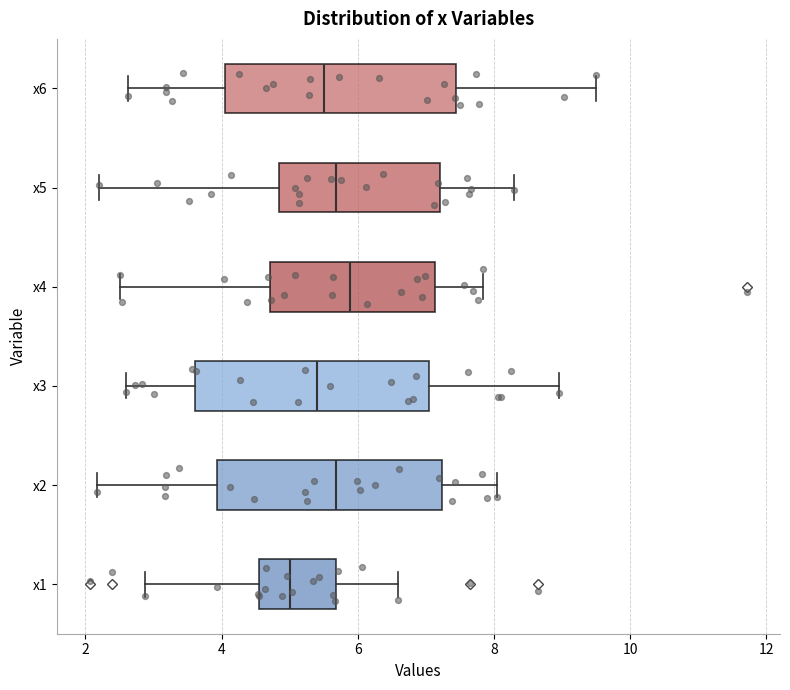

Reading bottom to top, transcribe this box plot: for each box, give where its median line is, the range the box spans, and where its two whiskers end, as read against the x-axis. The values are not printed on the chart, so give them approximately, as read against the axis.

x1: median 5.0, box 4.6 to 5.6, whiskers 2.8 to 6.6
x2: median 5.6, box 4.0 to 7.2, whiskers 2.2 to 8.0
x3: median 5.4, box 3.6 to 7.0, whiskers 2.6 to 9.0
x4: median 5.8, box 4.8 to 7.2, whiskers 2.6 to 7.8
x5: median 5.6, box 4.8 to 7.2, whiskers 2.2 to 8.4
x6: median 5.6, box 4.0 to 7.4, whiskers 2.6 to 9.4